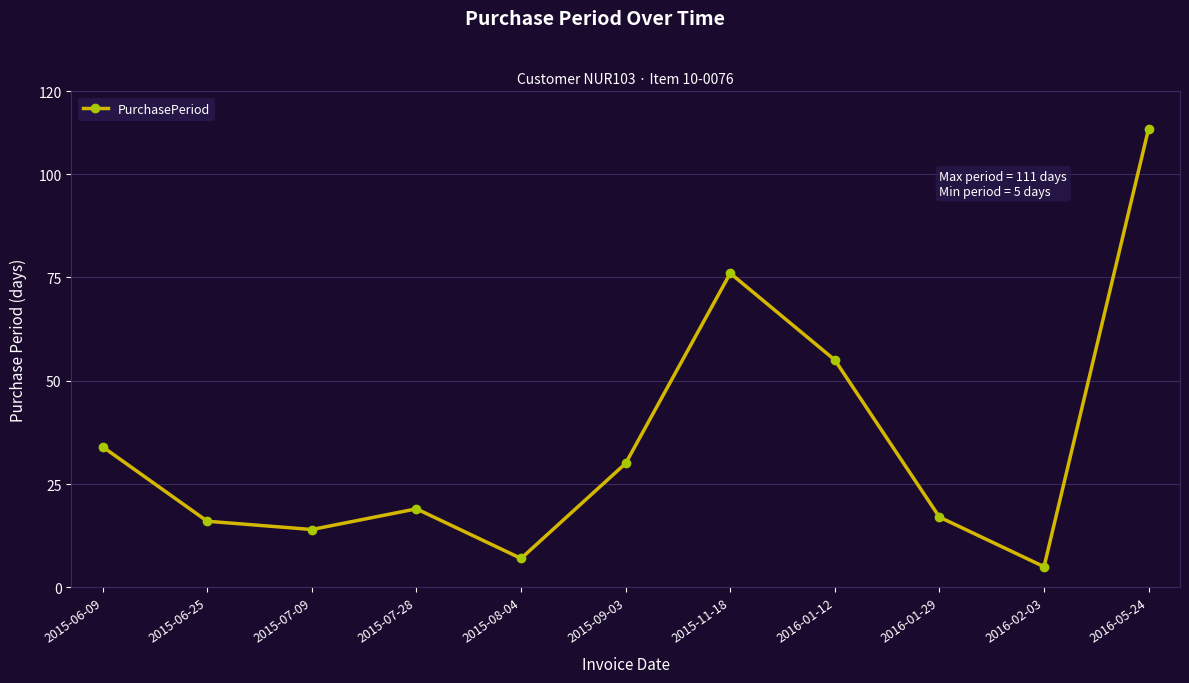

Where is the first local minimum?

2015-07-09